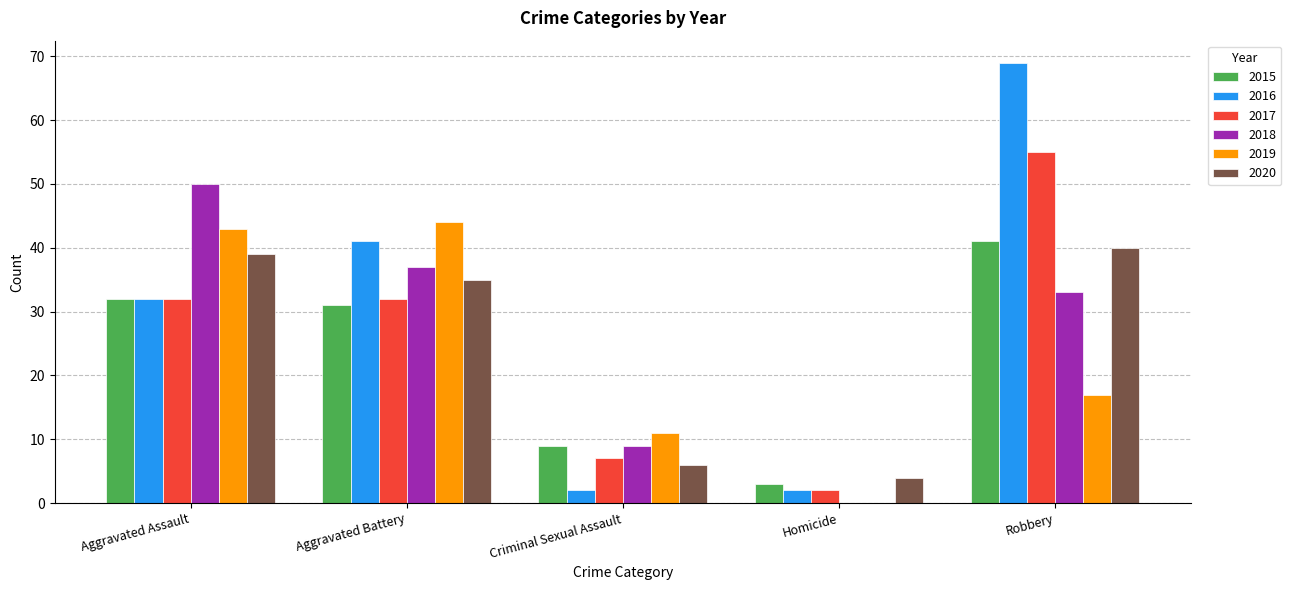

How many positive values does the 2018 series have?

4